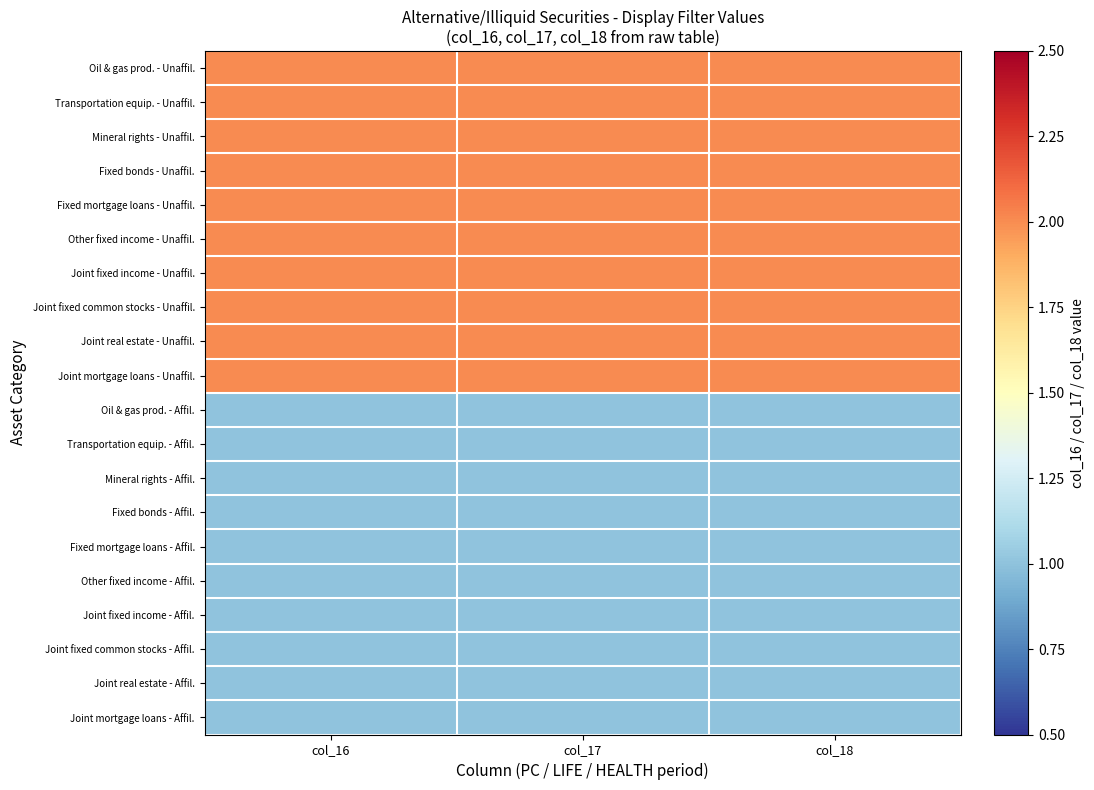

What is the spread (max minus min) of values at col_16?

1